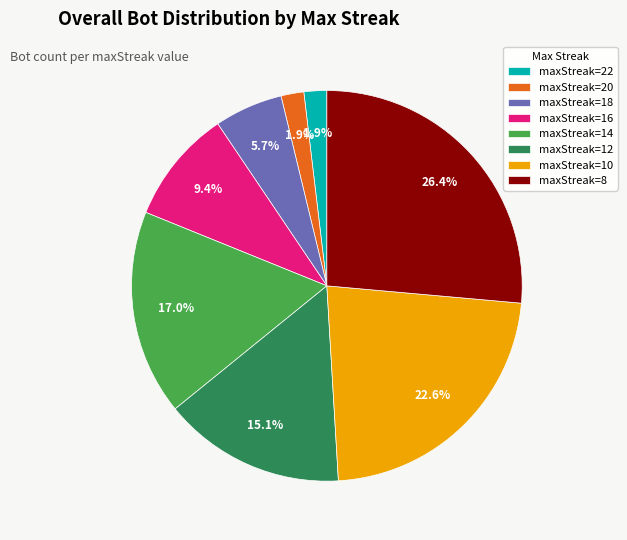

Do maxStreak=22 and maxStreak=10 together represent more than half of the pie?

No